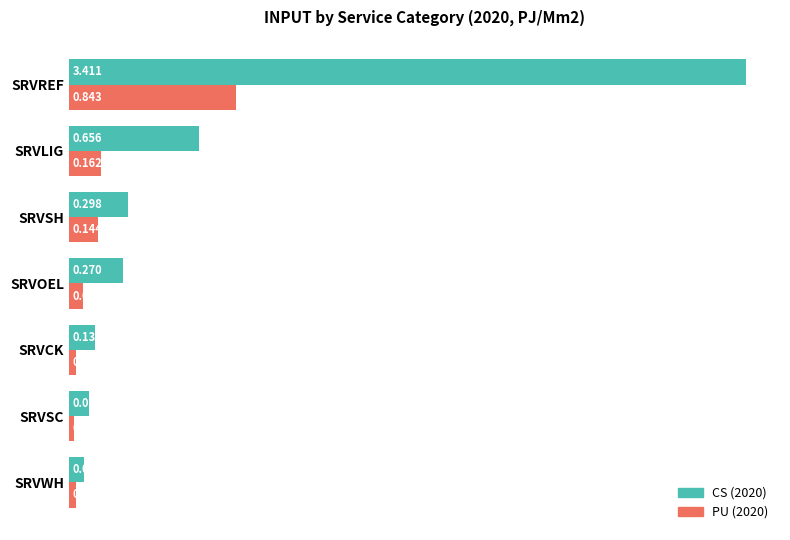

At which category is the sum across all series the highest?

SRVREF